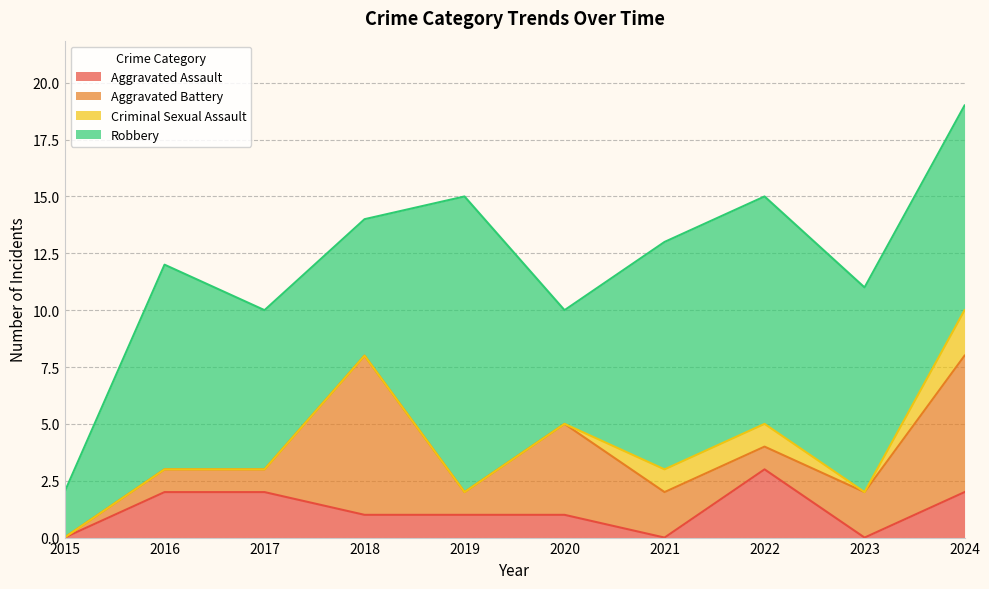

In Aggravated Battery, how many points are higher than both neighbors (excluding endpoints)?

2